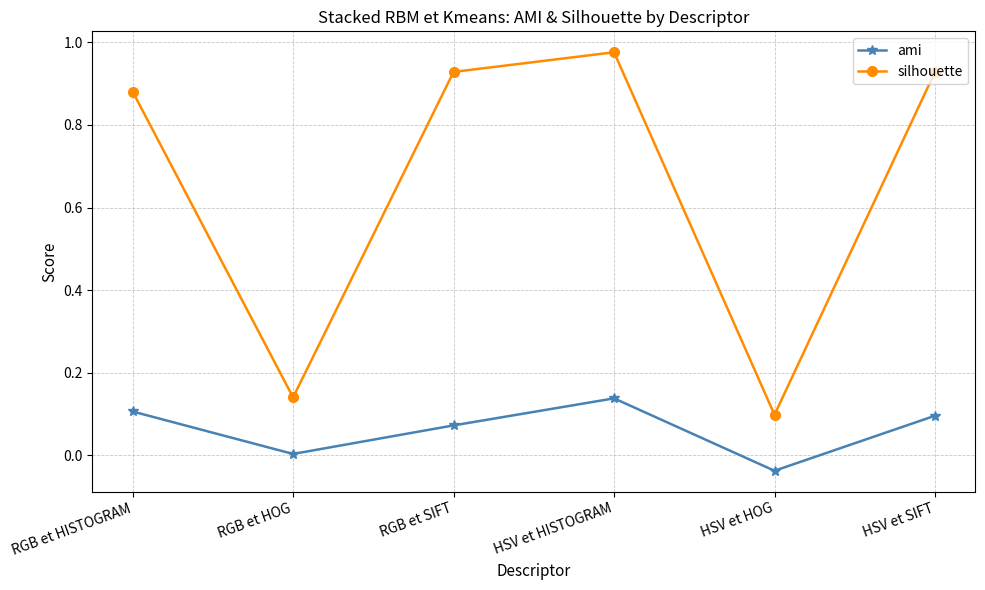

Rank the series by their maximum value, from highest to lowest.

silhouette, ami